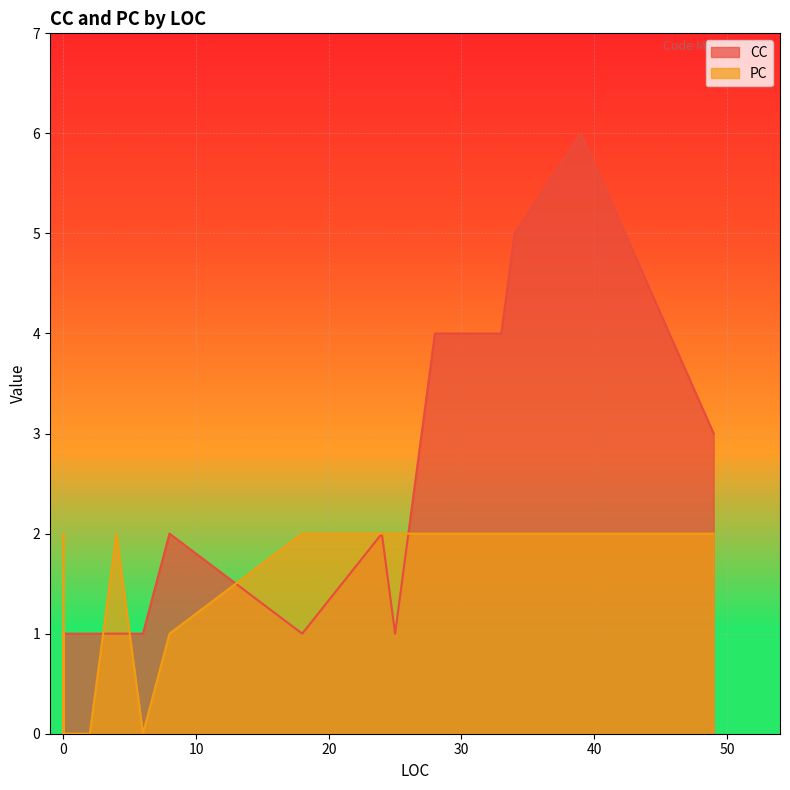

Which series ends up on top after the final intersection of PC and CC?

CC